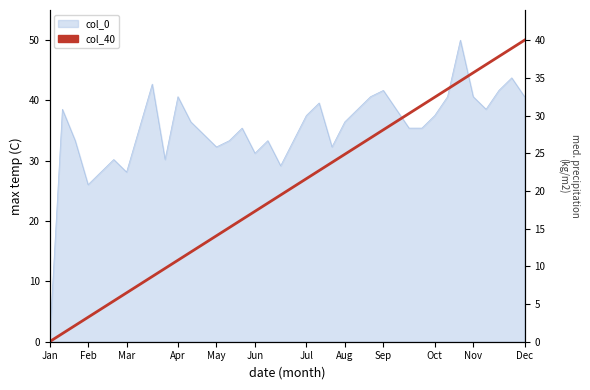

What is the difference between the values at May and Jul?

7.6